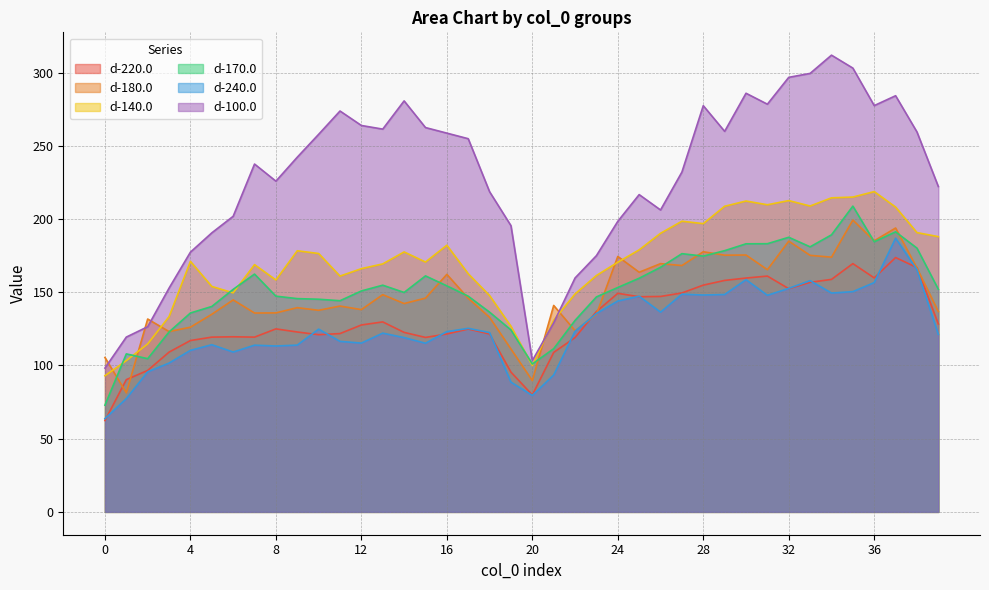

What is the difference between the d-220.0 values at 39 and 34?

30.4